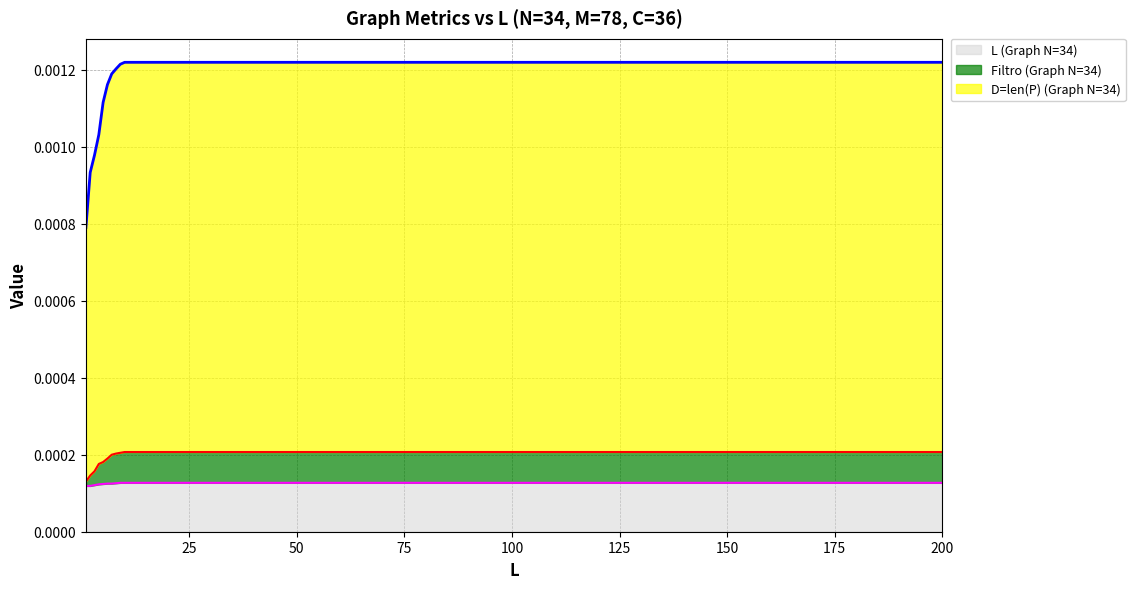

True or false: L (Graph N=34) and Filtro (Graph N=34) cross at least once.

False